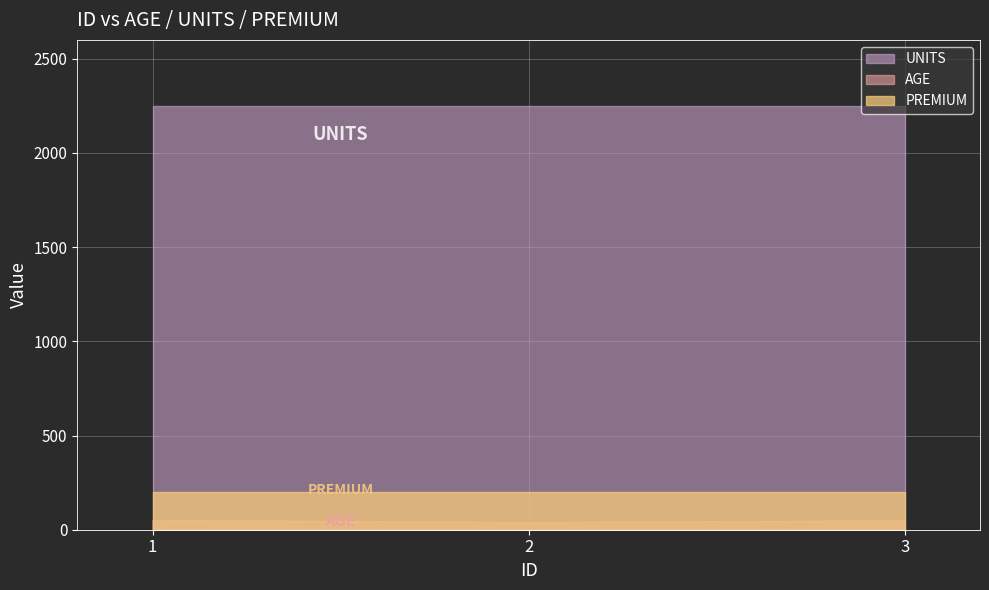

Between 2 and 3, which is larger?

3